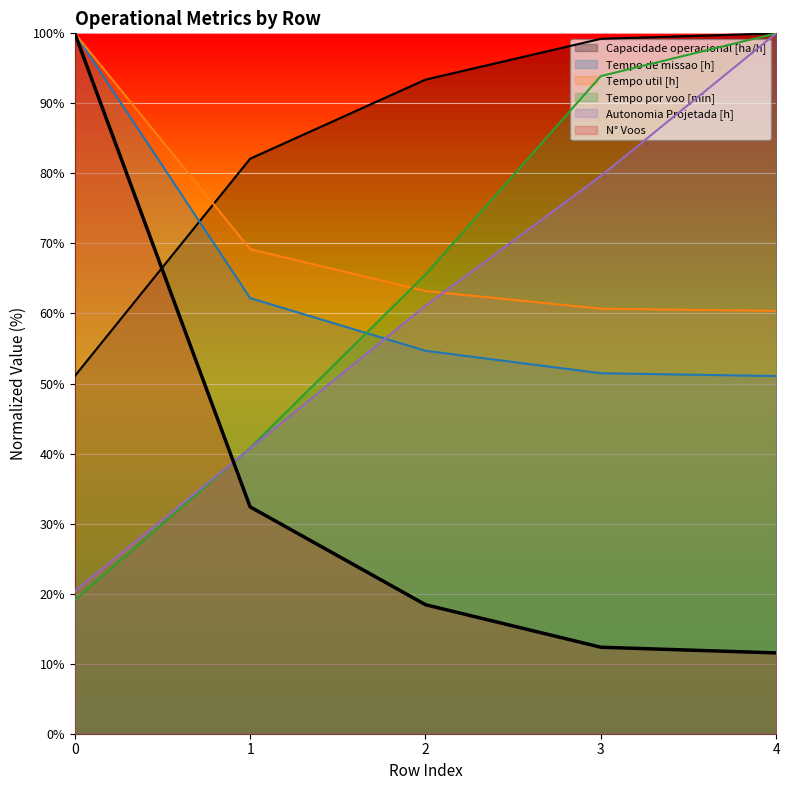

Which series has the largest range (max minus min)?

N° Voos